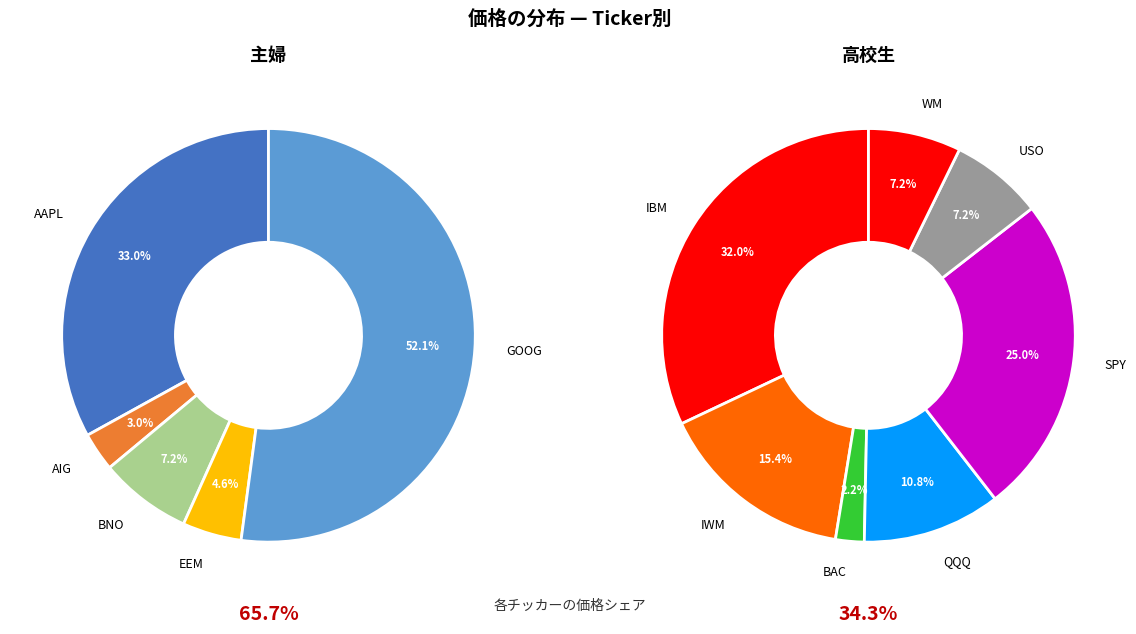

What is the change in value from IBM to QQQ?

-112.9